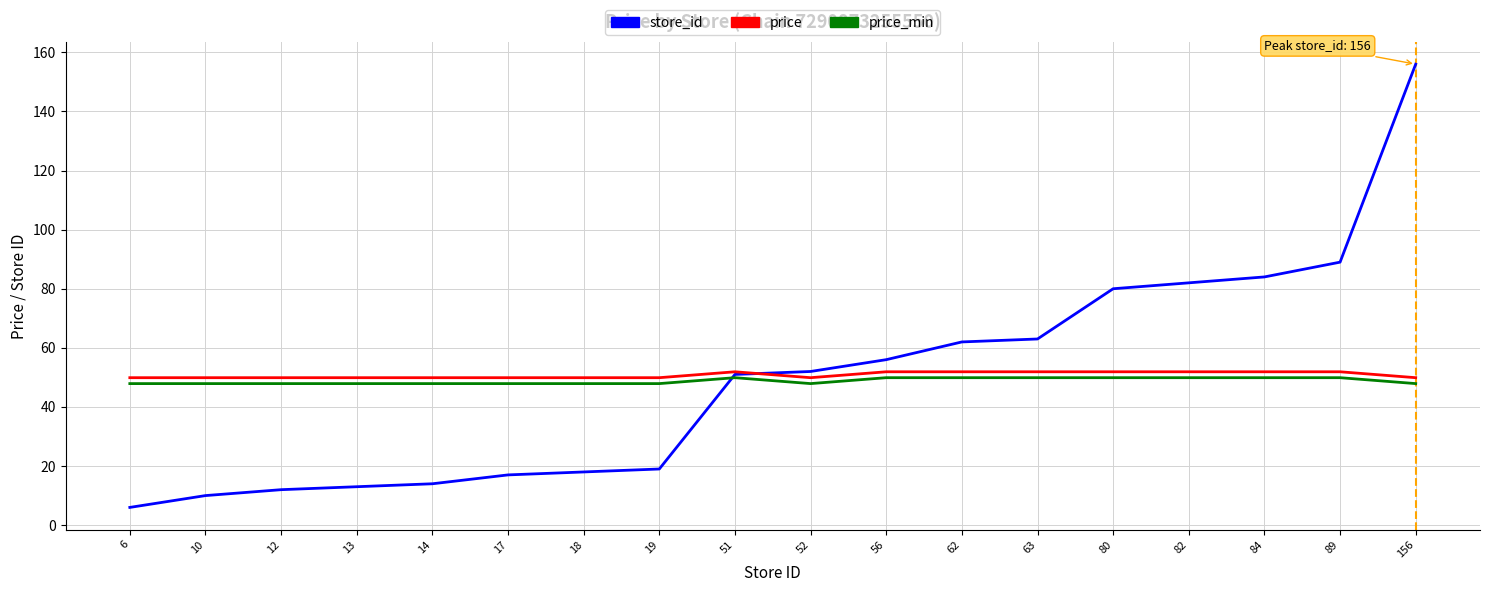

Reading left to right, what are all the values shown in this chart?

store_id: 6=6.0	10=10.0	12=12.0	13=13.0	14=14.0	17=17.0	18=18.0	19=19.0	51=51.0	52=52.0	56=56.0	62=62.0	63=63.0	80=80.0	82=82.0	84=84.0	89=89.0	156=156.0
price: 6=49.9	10=49.9	12=49.9	13=49.9	14=49.9	17=49.9	18=49.9	19=49.9	51=51.9	52=49.9	56=51.9	62=51.9	63=51.9	80=51.9	82=51.9	84=51.9	89=51.9	156=49.9
price_min: 6=47.9	10=47.9	12=47.9	13=47.9	14=47.9	17=47.9	18=47.9	19=47.9	51=49.9	52=47.9	56=49.9	62=49.9	63=49.9	80=49.9	82=49.9	84=49.9	89=49.9	156=47.9